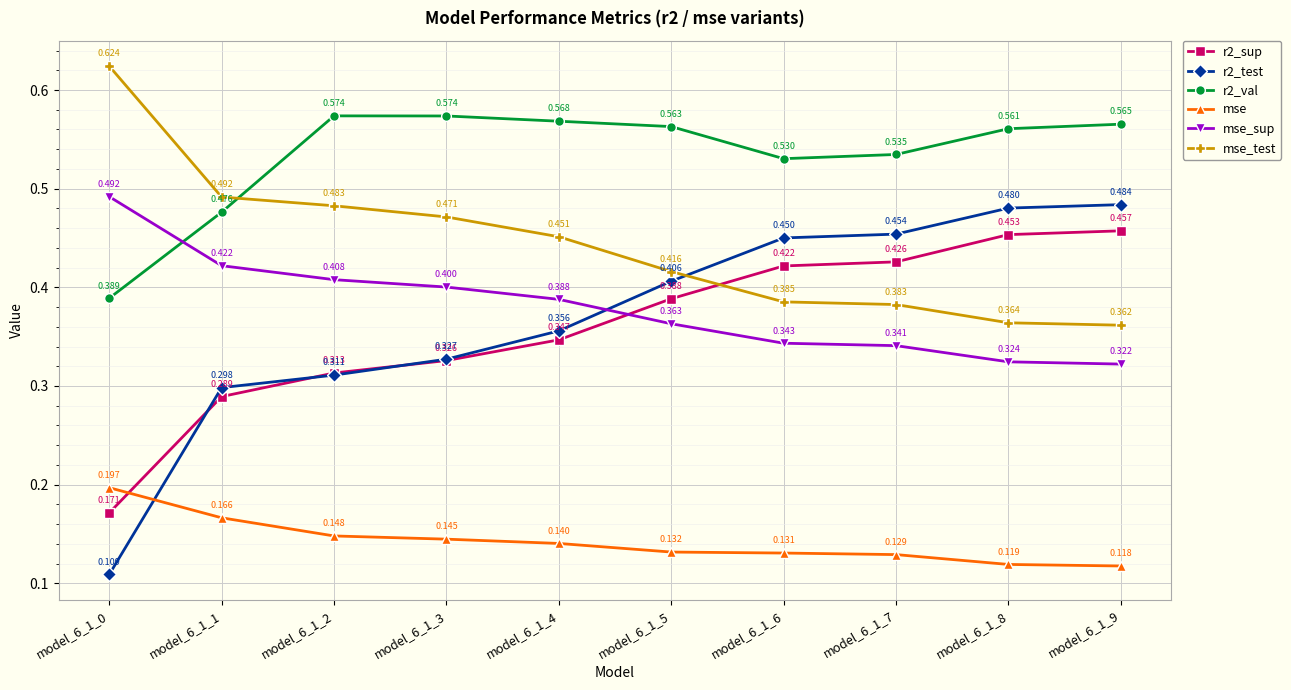

True or false: r2_val and r2_test cross at least once.

False